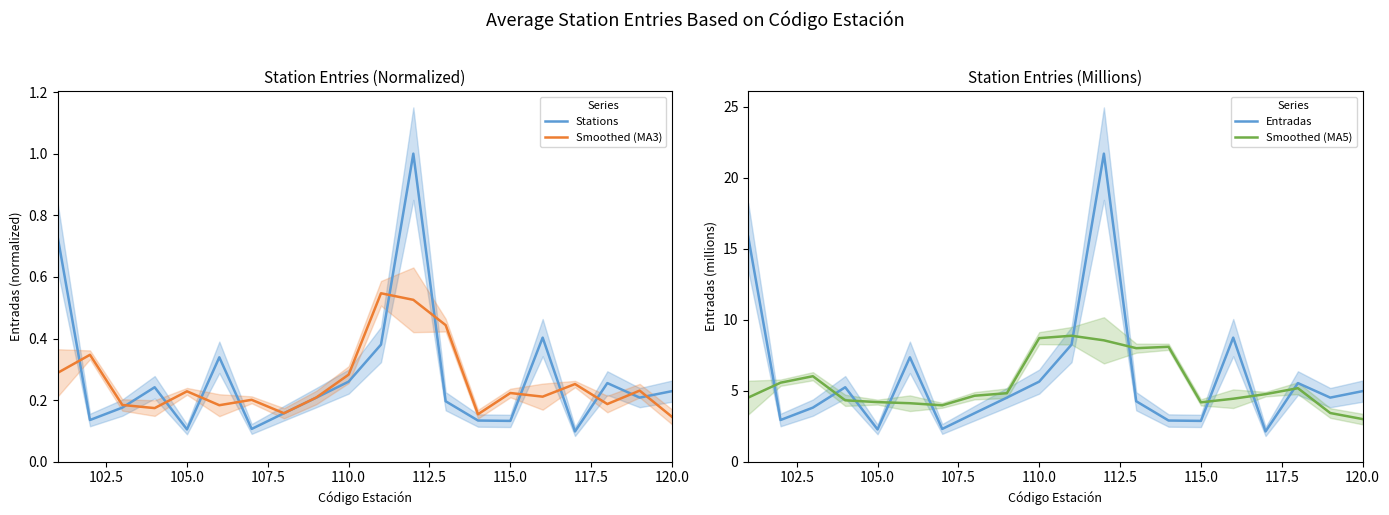

Is it true that Stations equals 0.2 at 105.0?

False